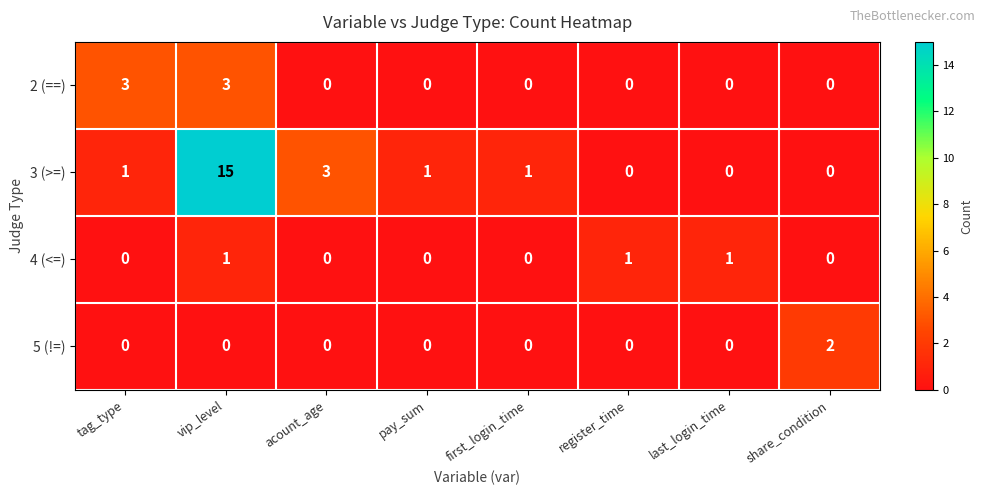

True or false: 5 (!=) has a value of 0 at pay_sum.

True